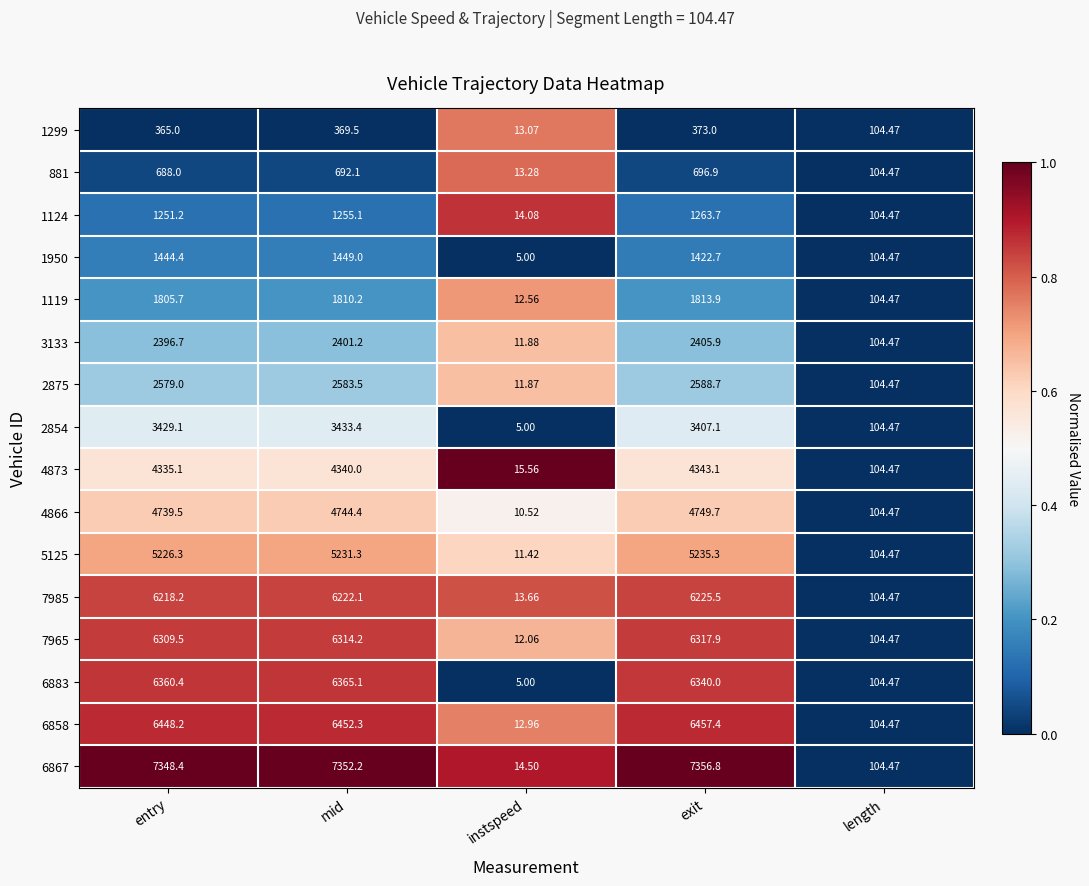

Where is 1124 nearest to the value 638?

length